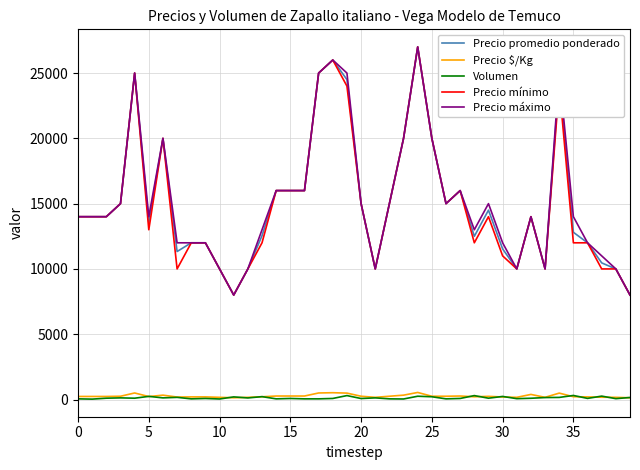

What is the greatest value displayed?

27000